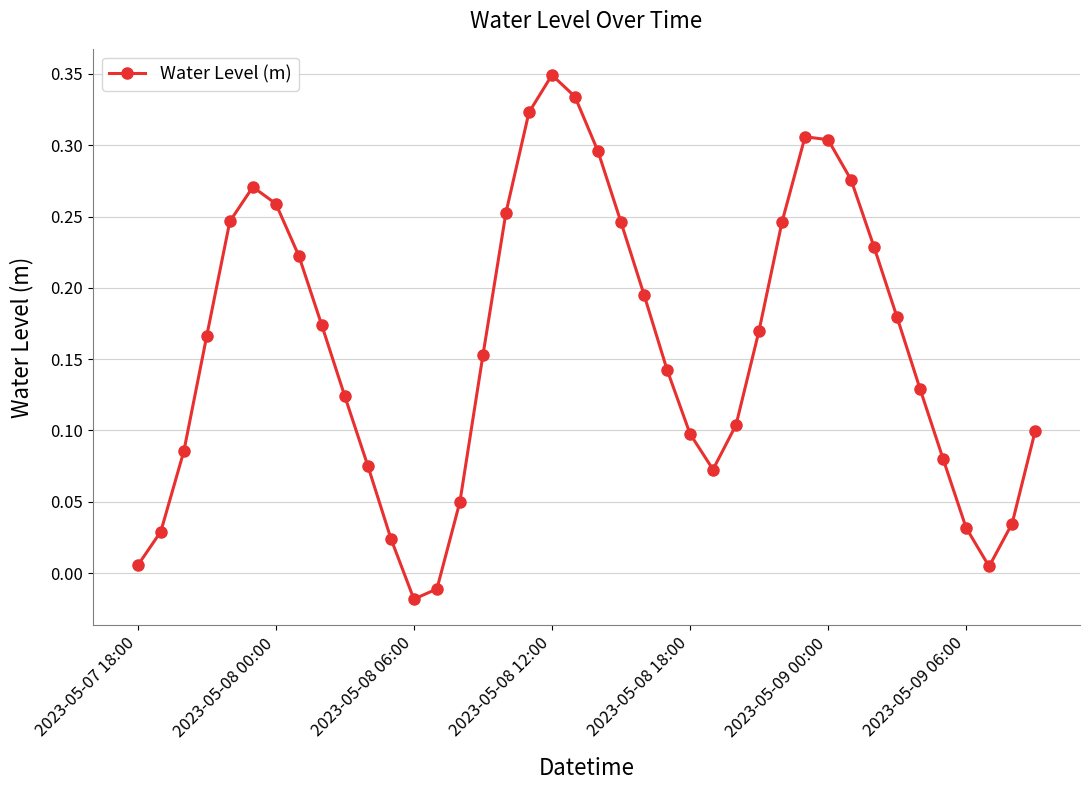

What is the sum of all values?

6.4